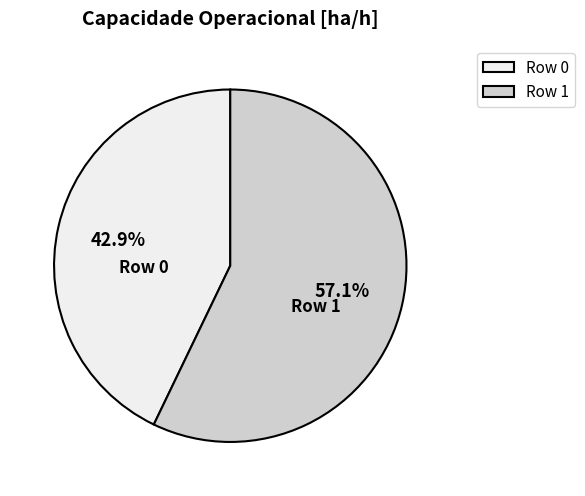

What percentage is the Row 1 slice, to the nearest percent?

57%